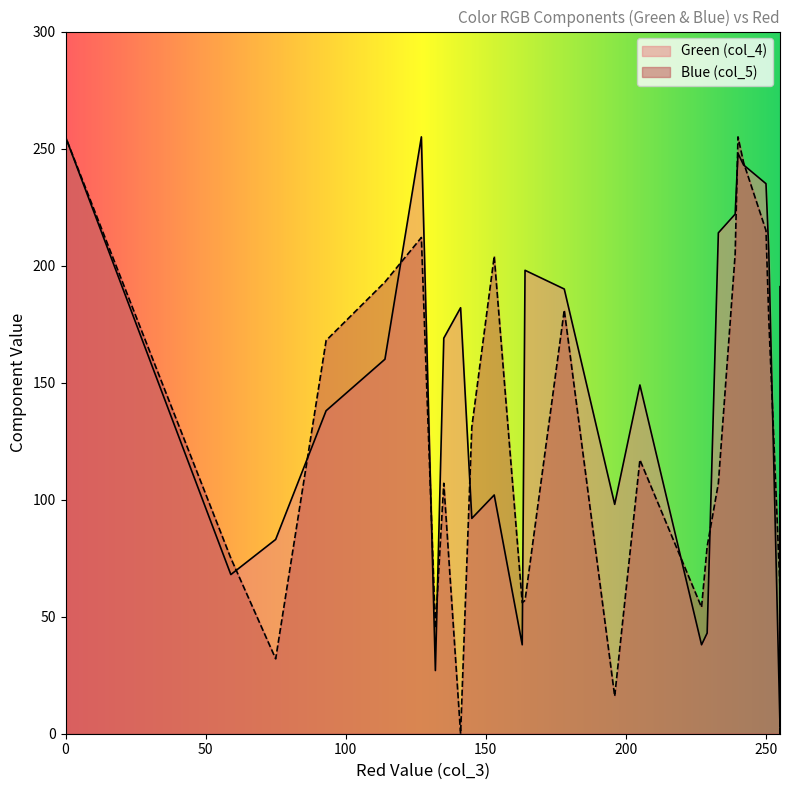

What is the maximum value shown in the chart?

255